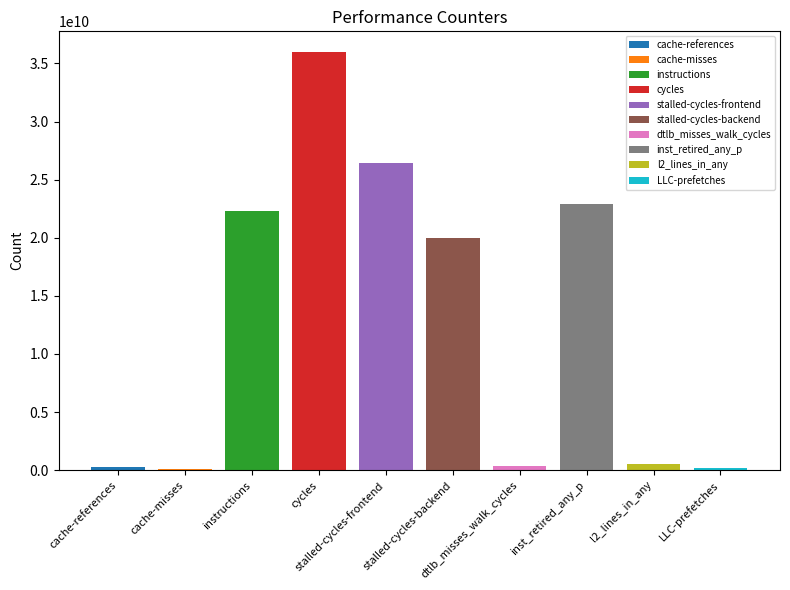

What is the average value?

12911467885